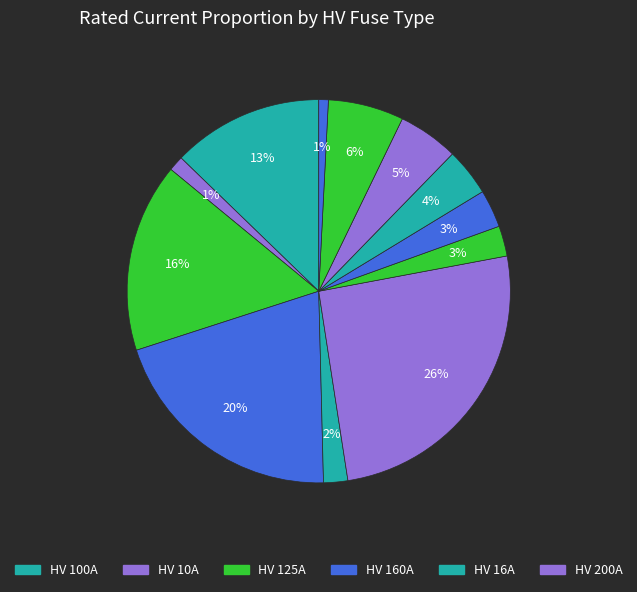

Is there a majority slice in this chart?

No